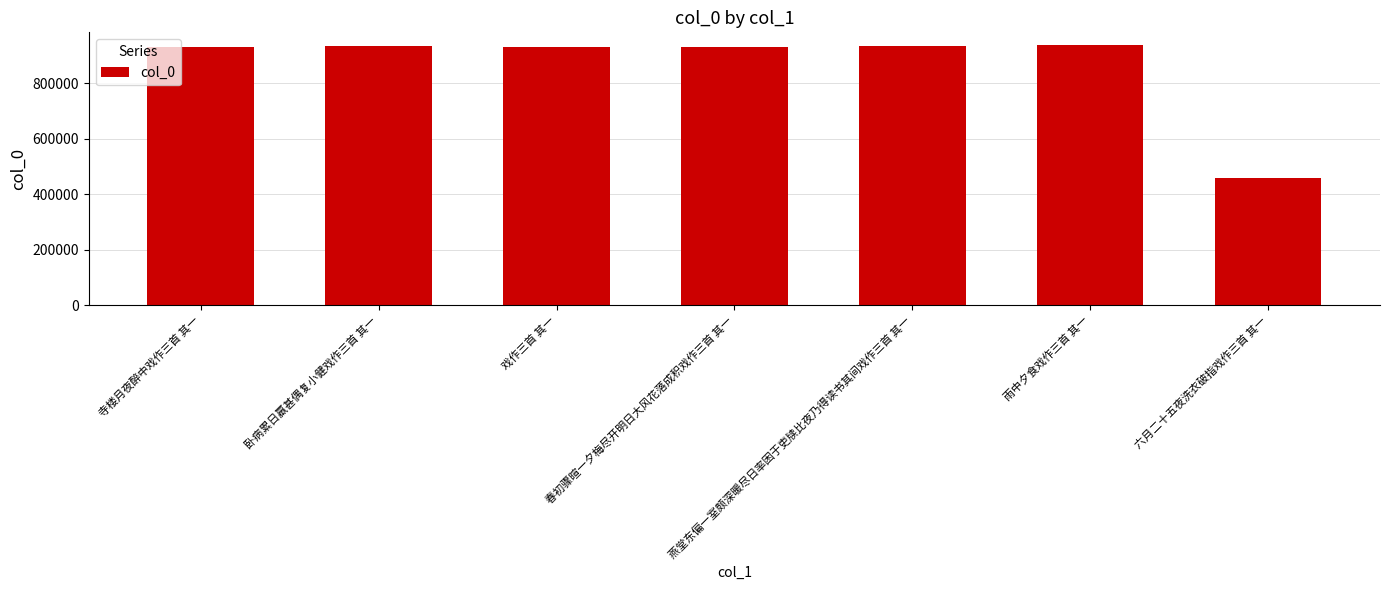

The chart shows a value of 309779 at 春初骤暄一夕梅尽开明日大风花落成积戏作三首 其一. True or false?

False